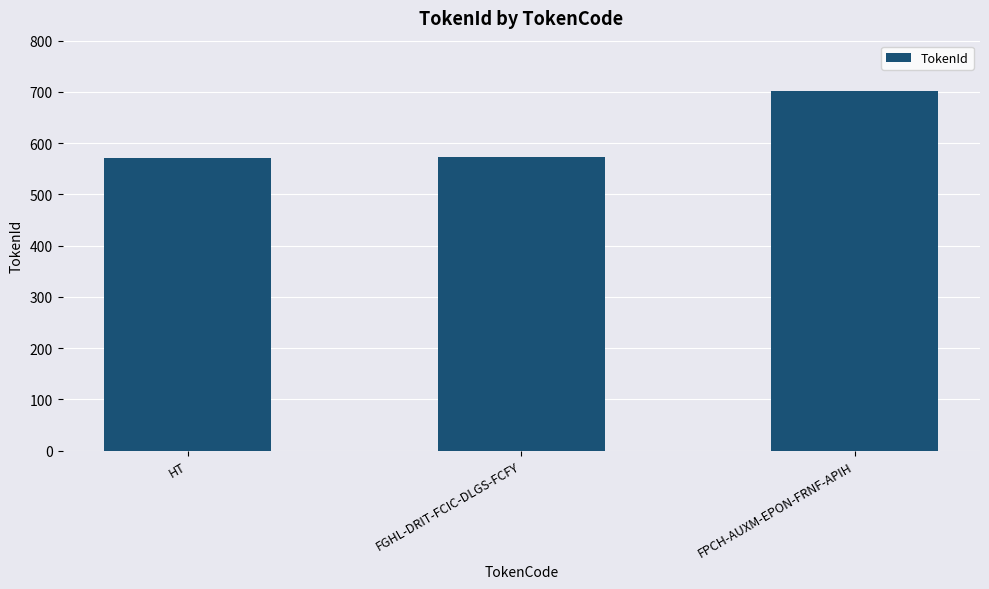

What is the label of the 3rd bar from the right?

HT